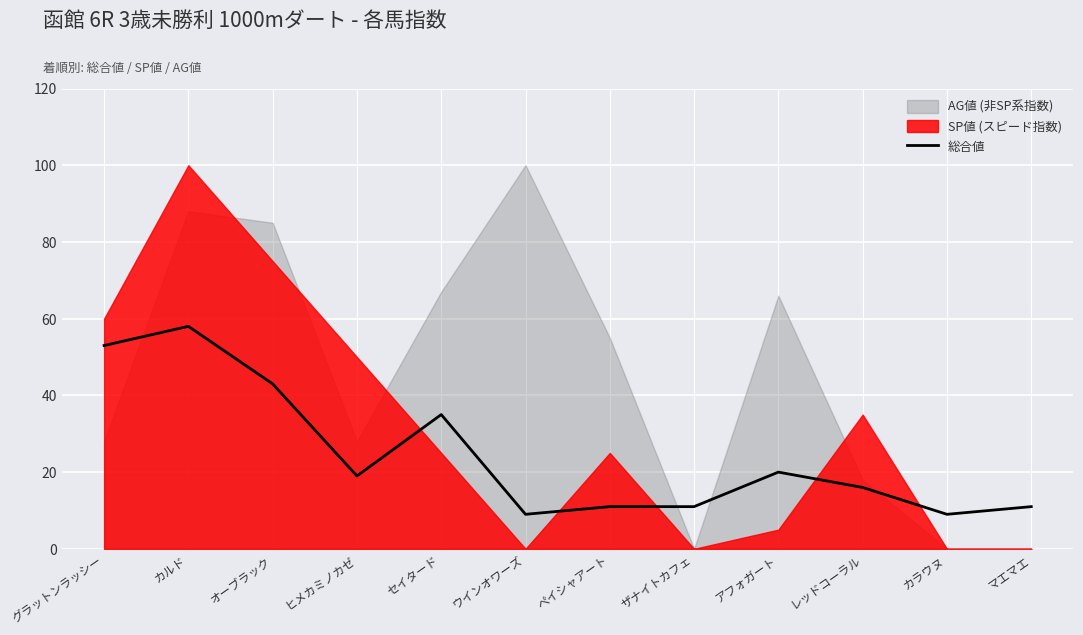

Where is the first local maximum?

カルド